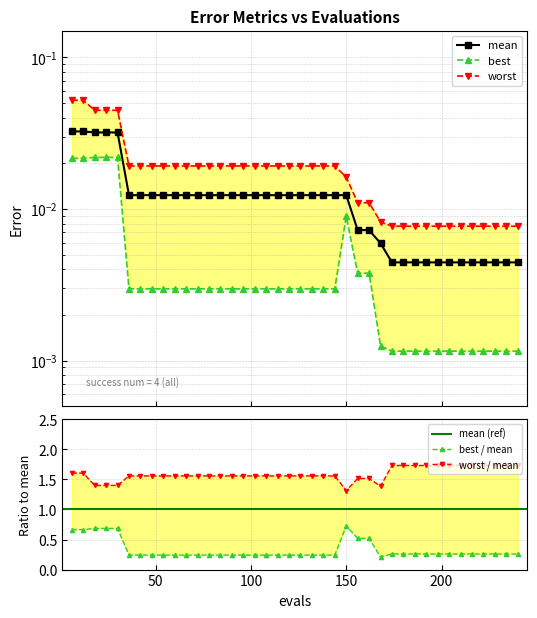

Is it true that best equals 0.0 at 24?

True